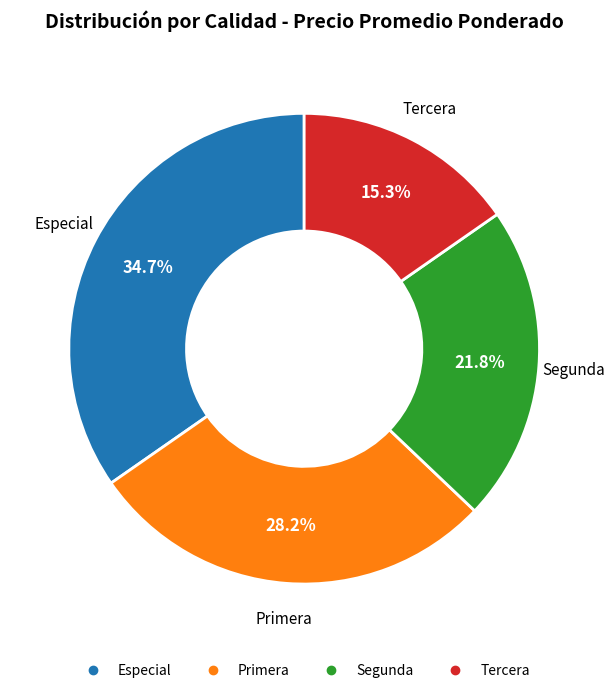

Does any single category account for the majority?

No